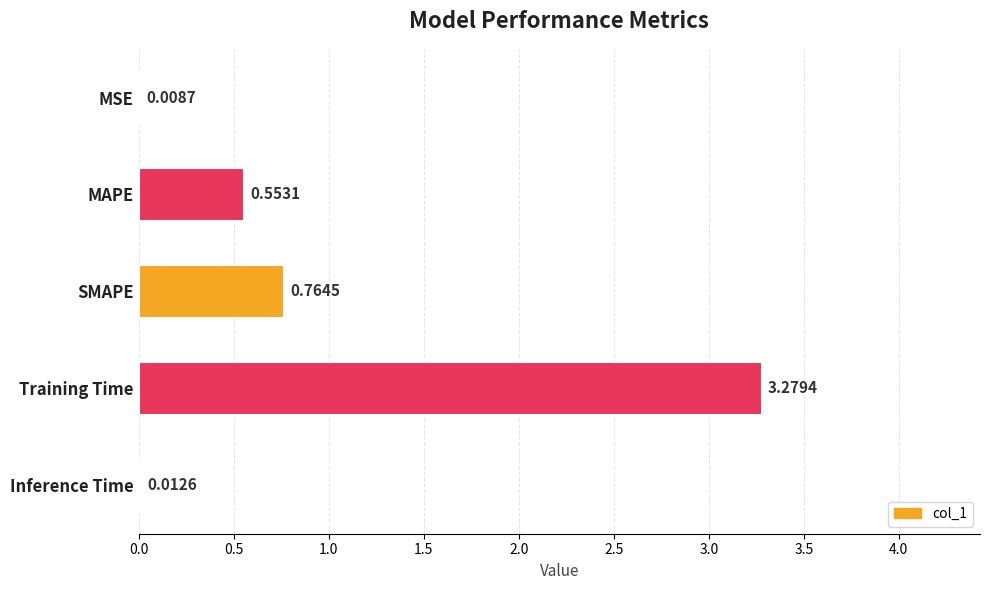

At which label is the value closest to 1?

SMAPE